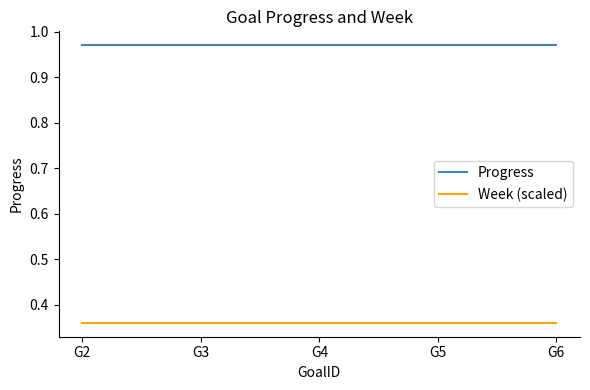

How many series are shown in this chart?

2